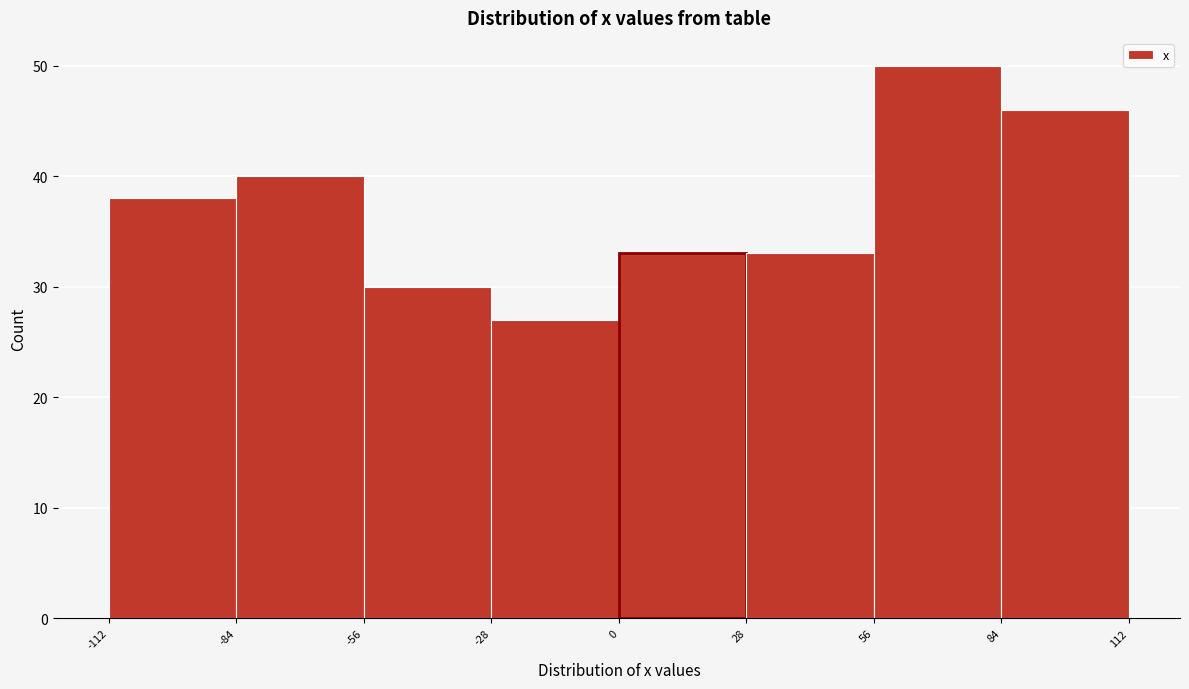

How tall is the bar that spans -84 to -56 on the x-axis? The values are not printed on the chart, so give them approximately, as read against the axis.

40